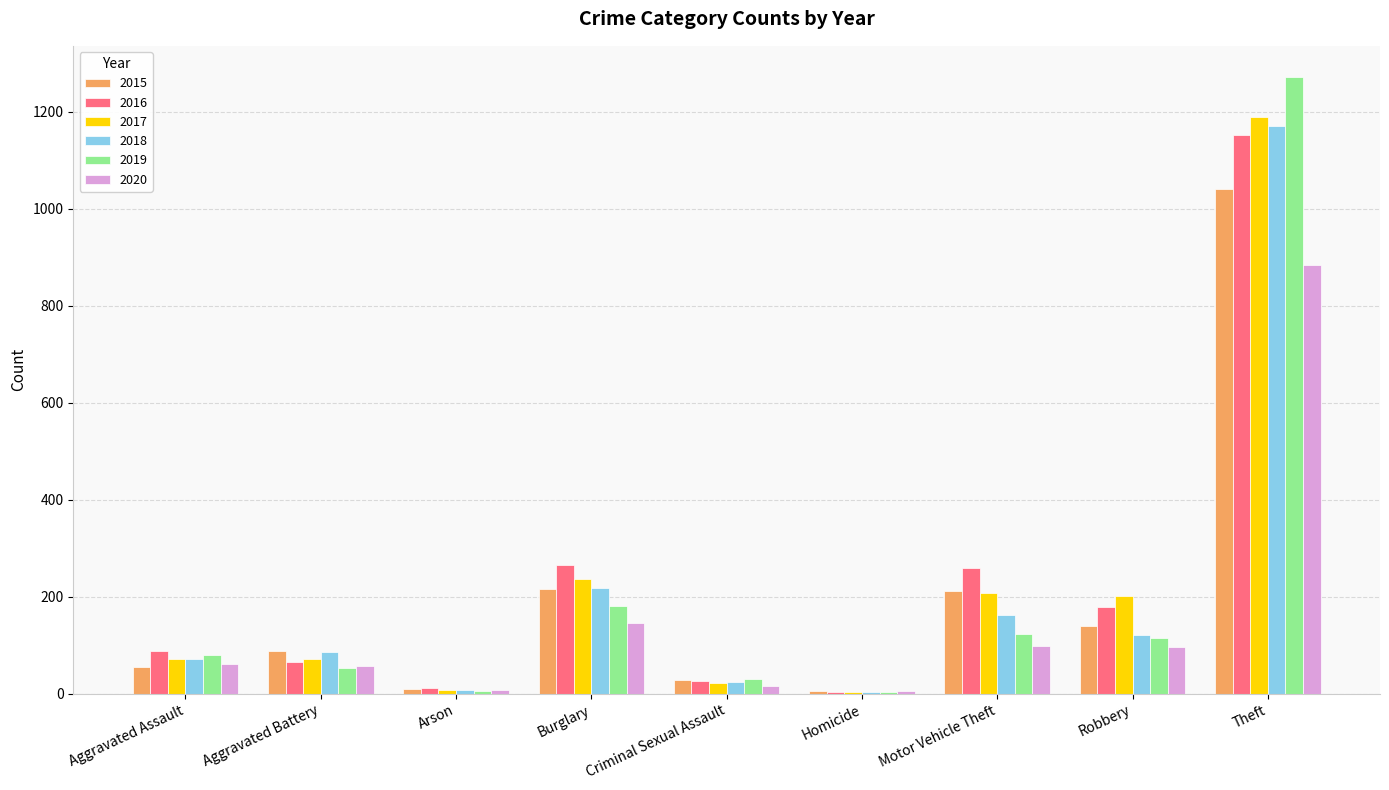

Which category has the highest value in the 2017 series?

Theft